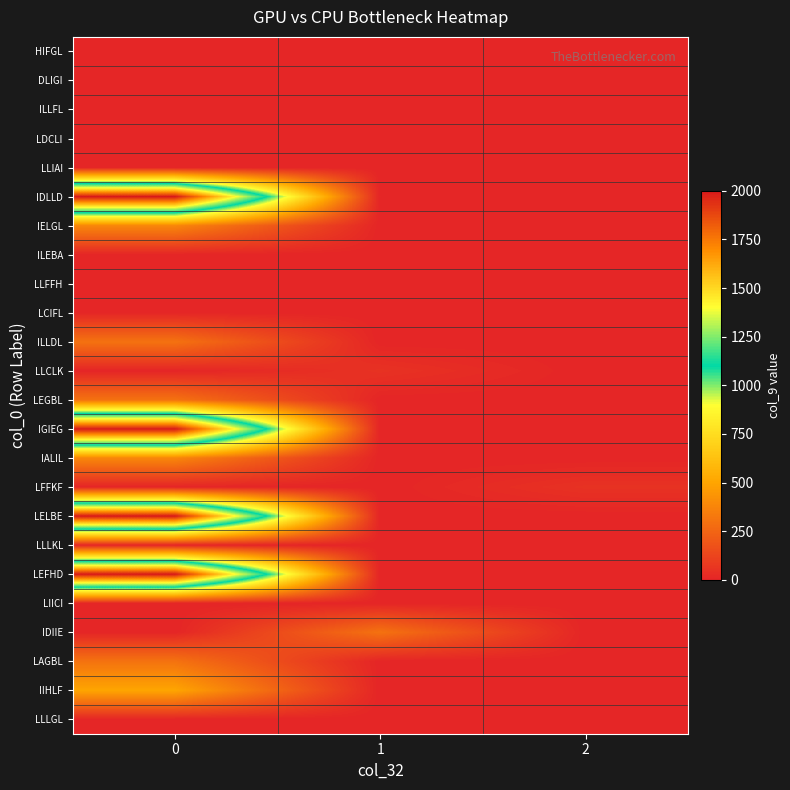

At which category does the chart reach its minimum across all series?

1